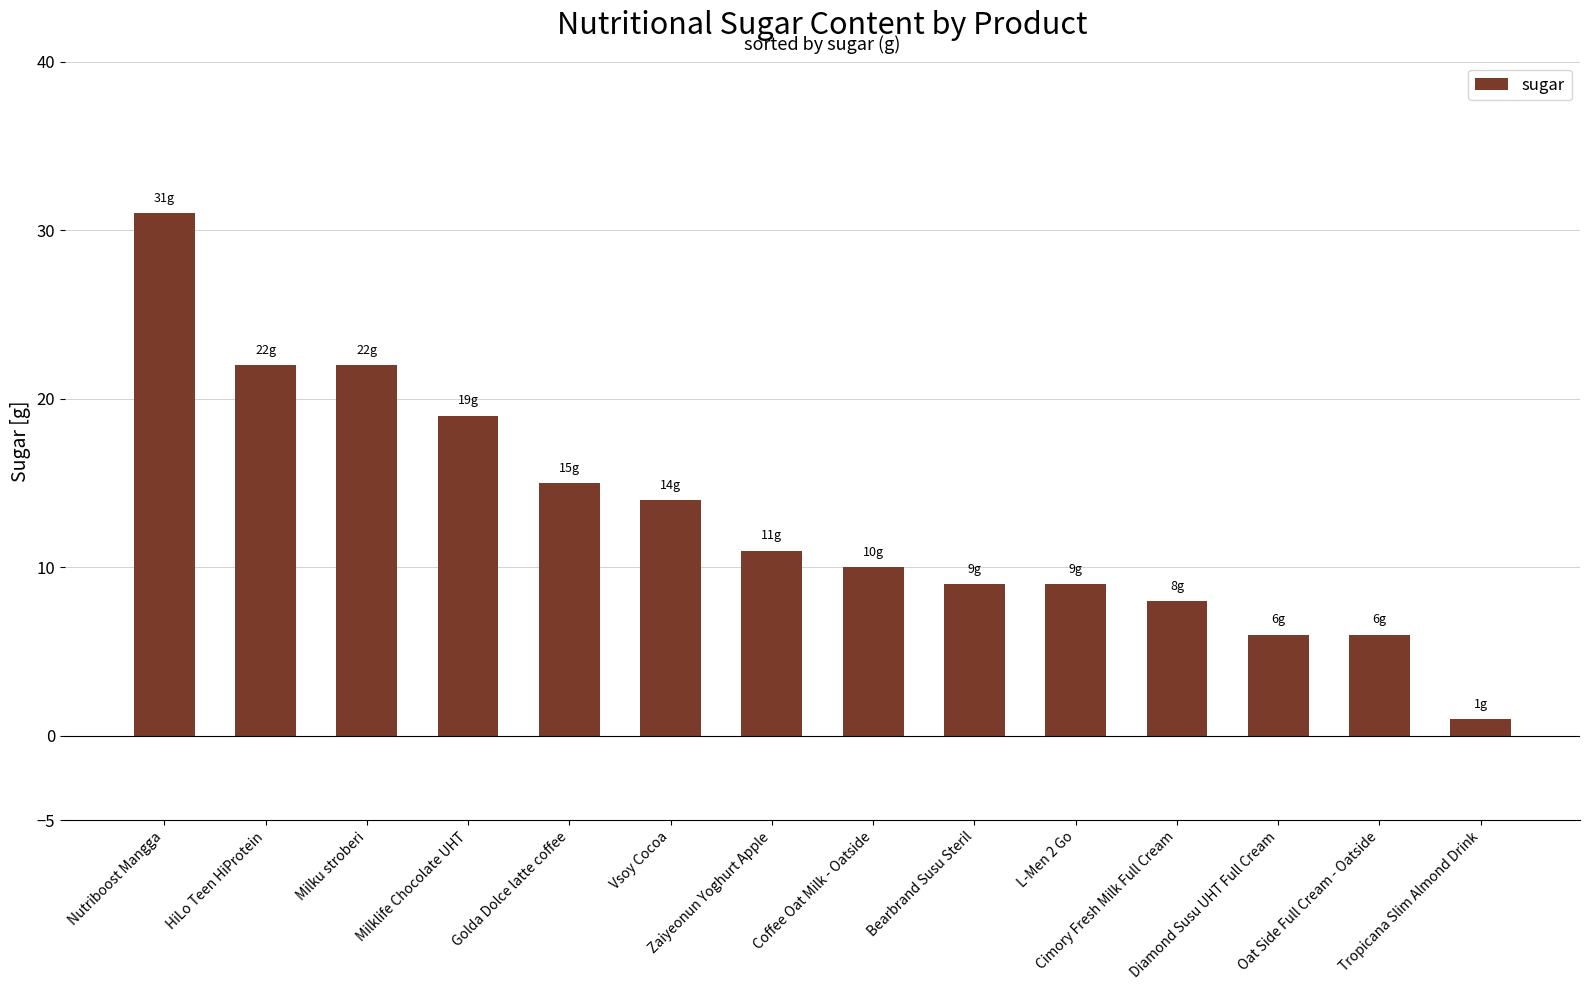

Which has a higher value, Cimory Fresh Milk Full Cream or Diamond Susu UHT Full Cream?

Cimory Fresh Milk Full Cream